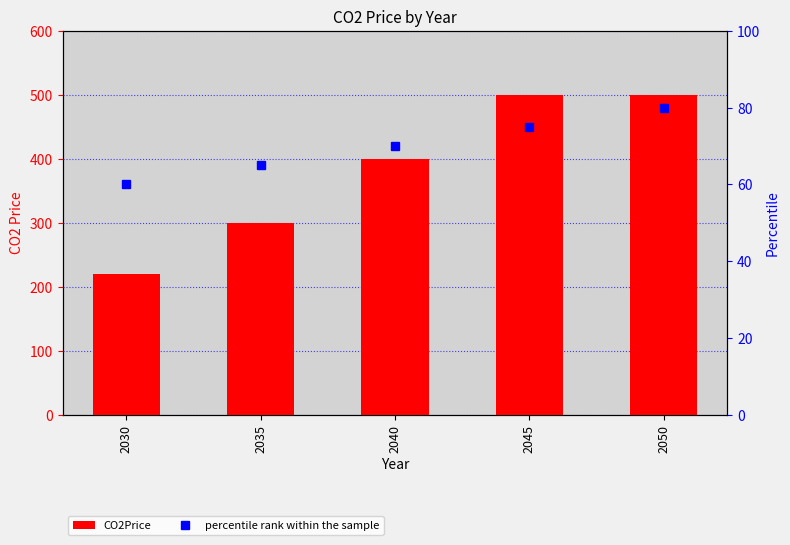

What is the smallest value displayed?

60